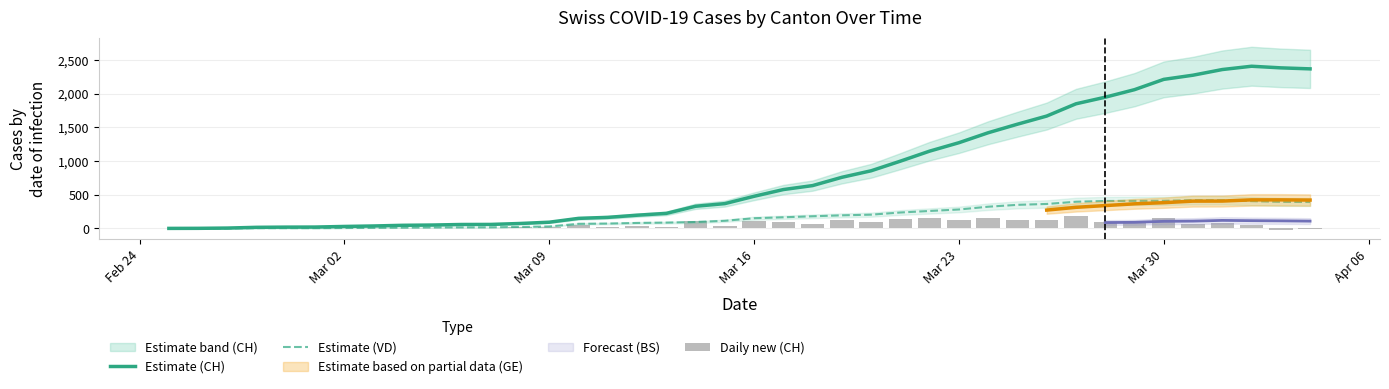

Reading left to right, list all the values displayed in this chart.

Estimate (CH): 0	1	5	16	19	20	29	36	46	50	58	59	73	92	149	164	196	223	329	368	477	577	636	759	856	999	1148	1273	1421	1548	1669	1851	1949	2061	2214	2276	2360	2409	2385	2370
Estimate (VD): 0	0	0	4	4	4	6	8	11	14	15	16	22	29	68	72	81	86	95	113	151	165	180	194	204	236	259	281	322	350	363	396	407	409	410	419	419	405	394	392
Daily new (CH): 0	1	4	11	3	1	9	7	10	4	8	1	14	19	57	15	32	27	106	39	109	100	59	123	97	143	149	125	148	127	121	182	98	112	153	62	84	49	-24	-15